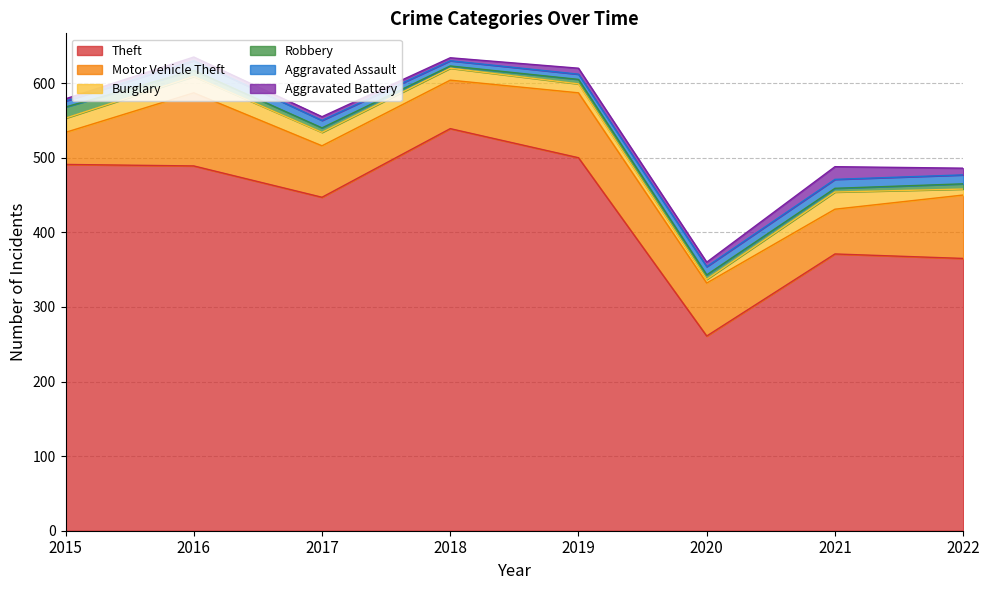

Read the Robbery value at 2020.

6